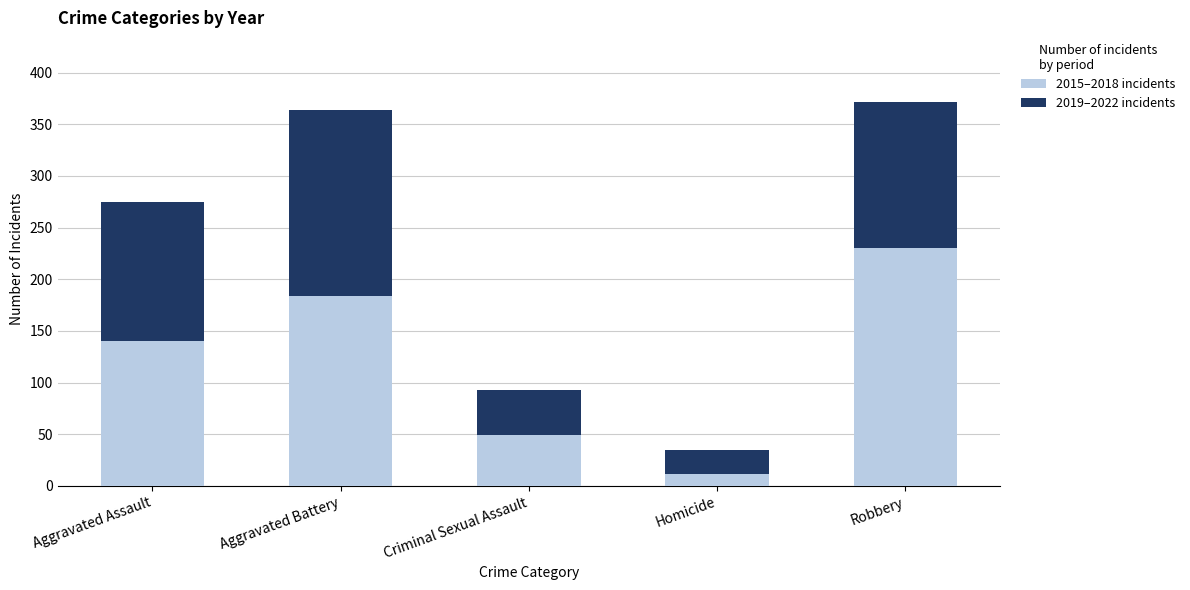

What is the total value across all series at Aggravated Battery?

364